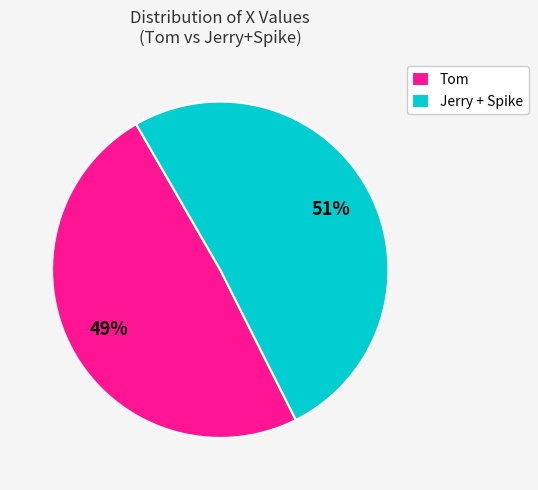

Which slice is the smallest?

Tom